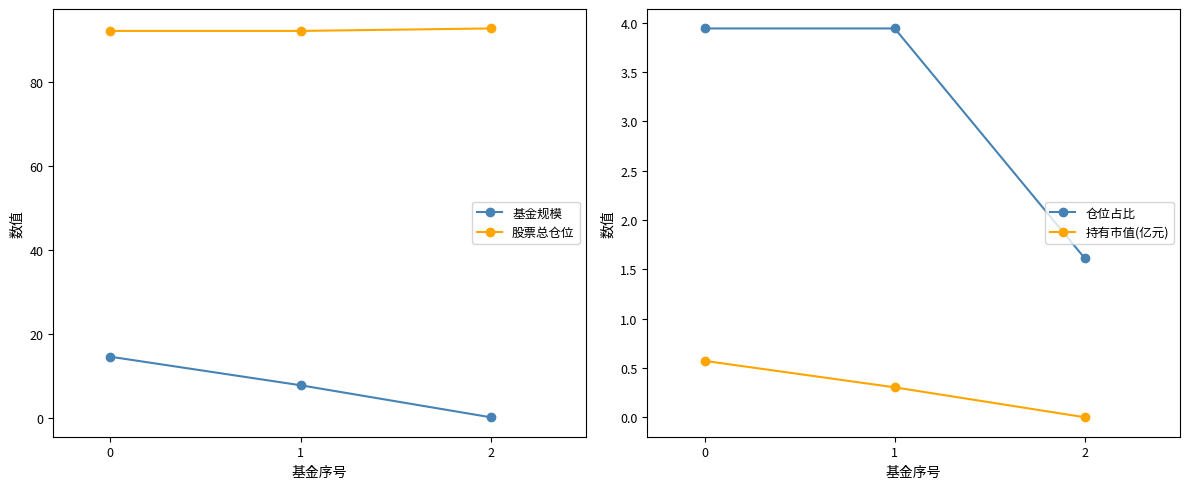

Reading left to right, transcribe all the data shown in this chart.

基金规模: 14.5	7.7	0.1
股票总仓位: 92.3	92.3	92.8
仓位占比: 3.9	3.9	1.6
持有市值(亿元): 0.6	0.3	0.0